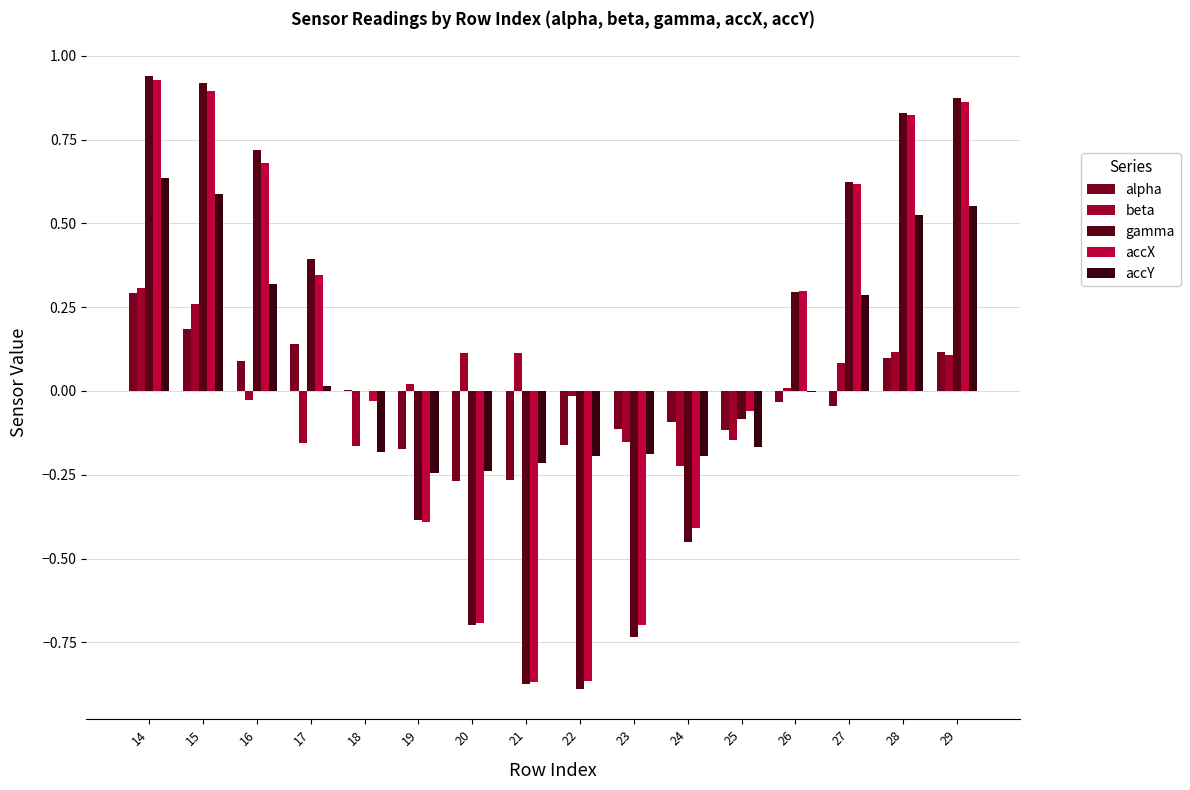

How many positive values does the accX series have?

8